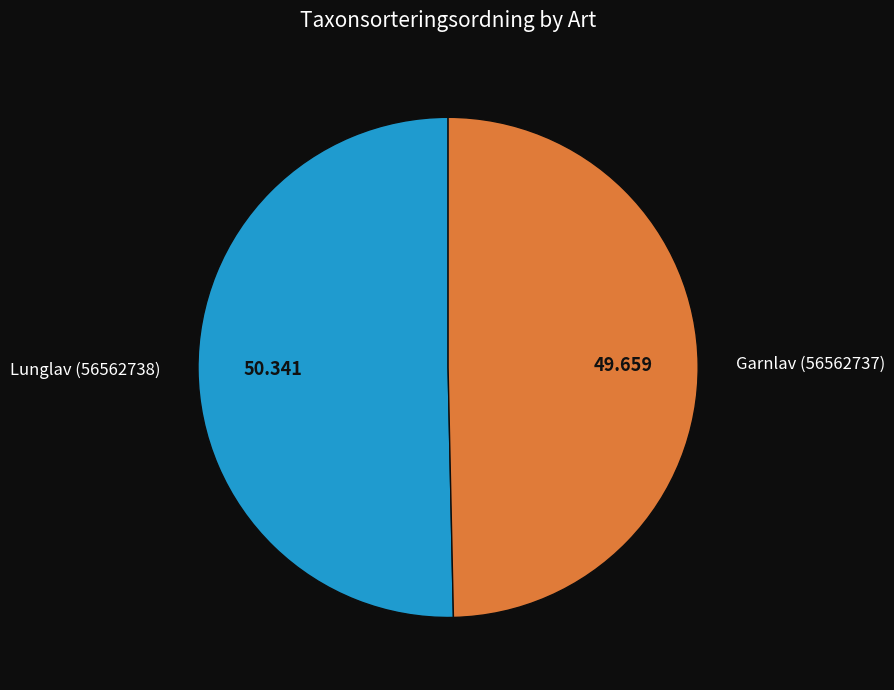

Is the sum of Garnlav (56562737) and Lunglav (56562738) greater than half?

Yes